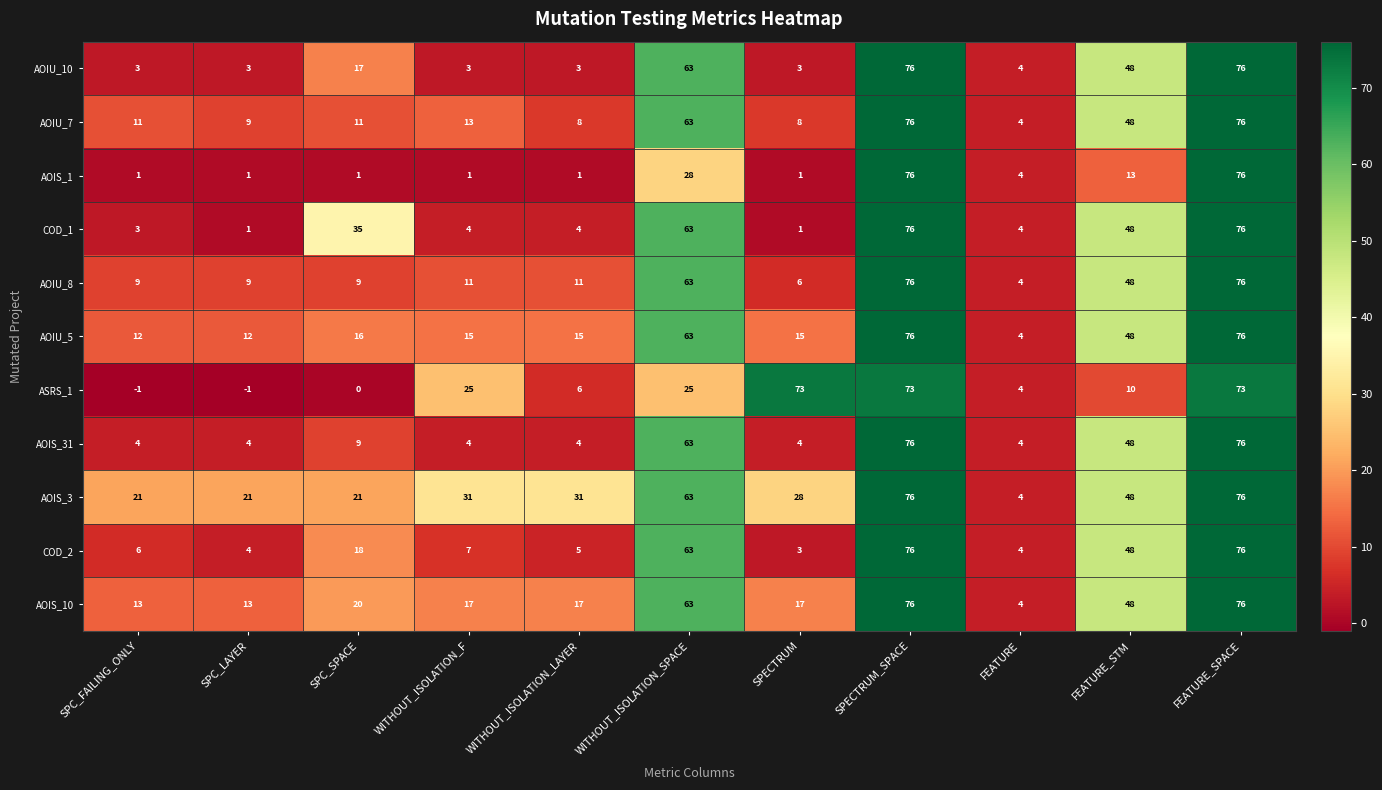

What is the sum of all COD_2 values?

310